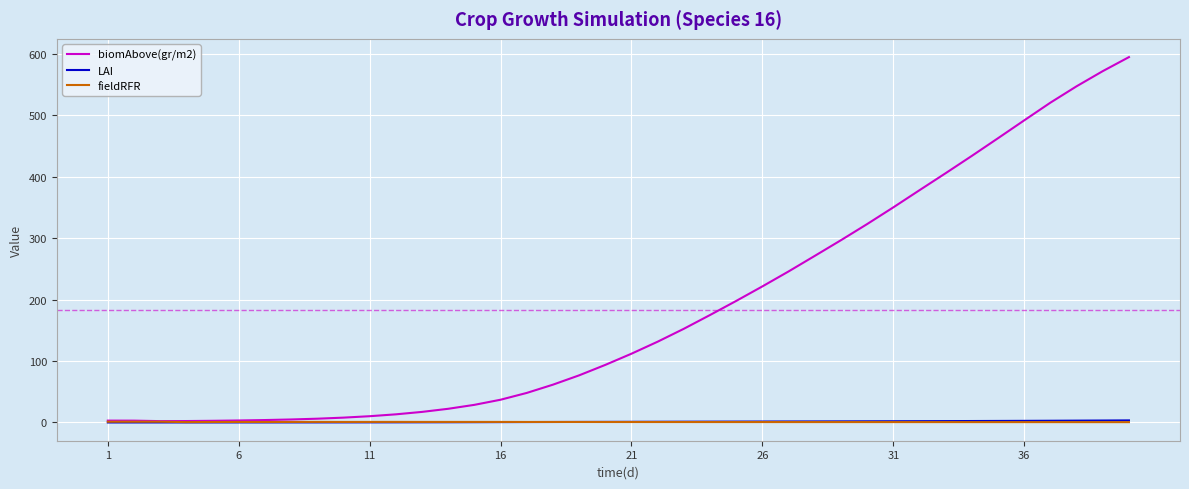

What is the maximum value for biomAbove(gr/m2)?

594.8